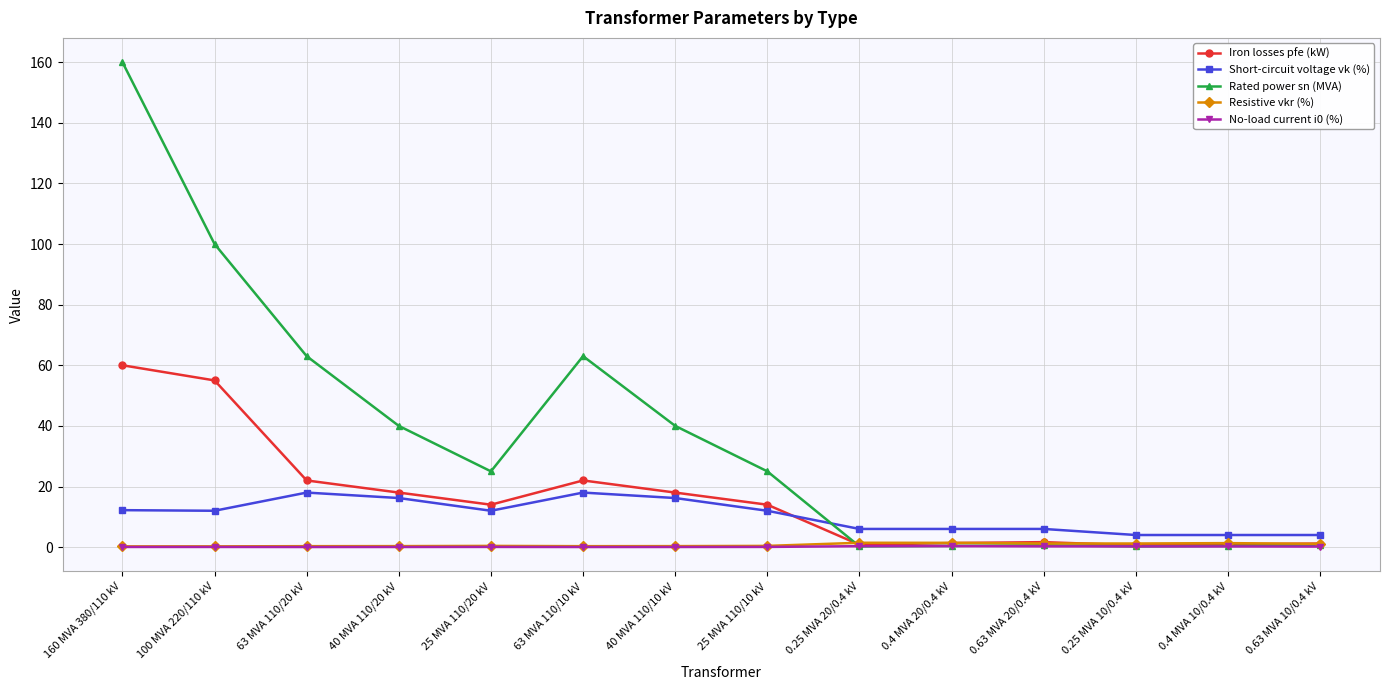

True or false: No-load current i0 (%) and Short-circuit voltage vk (%) intersect in this chart.

False